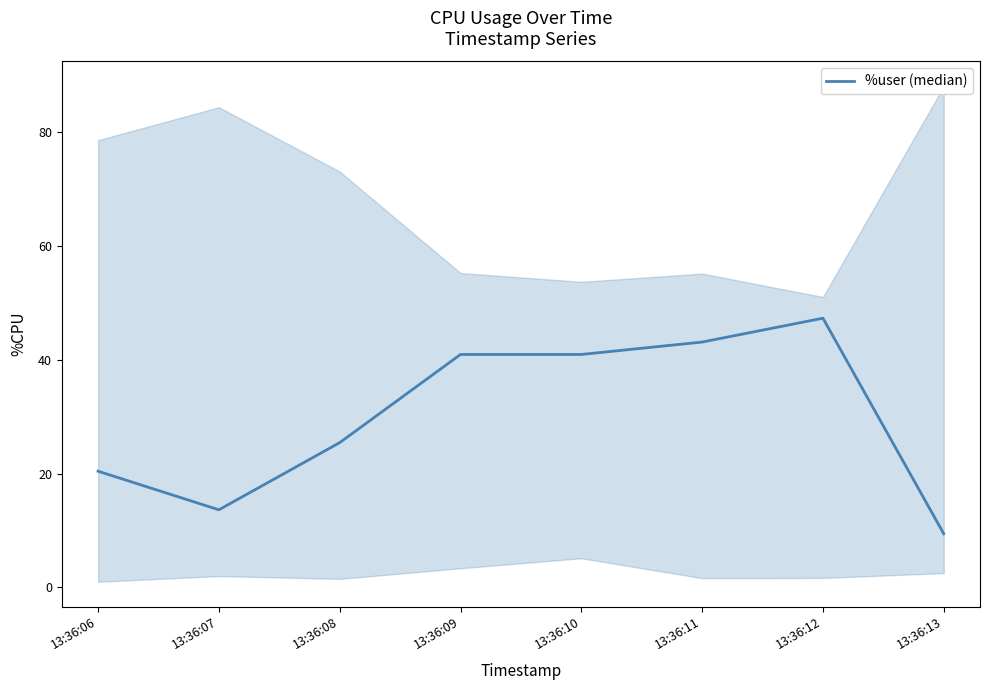

What is the value of the 1st point from the left?

20.4